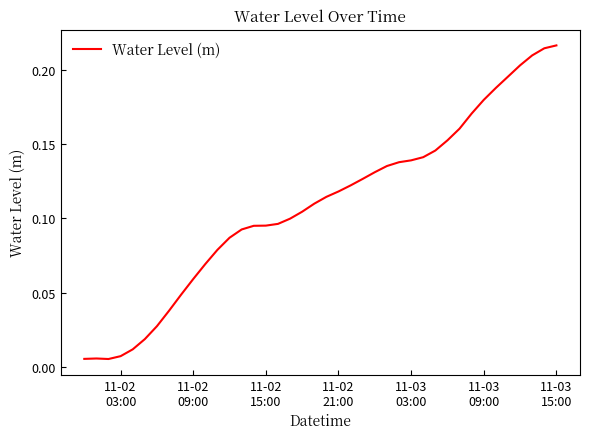

How many lines are shown in the chart?

1